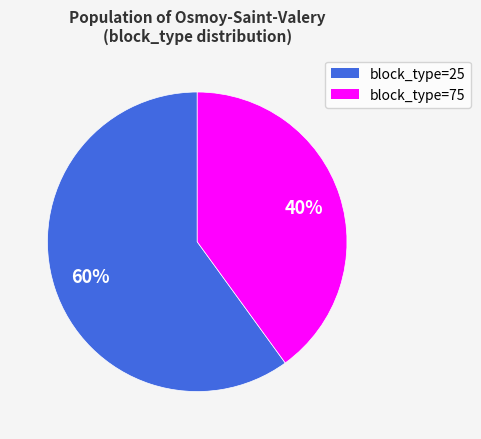

To the nearest percent, what portion does block_type=25 represent?

60%